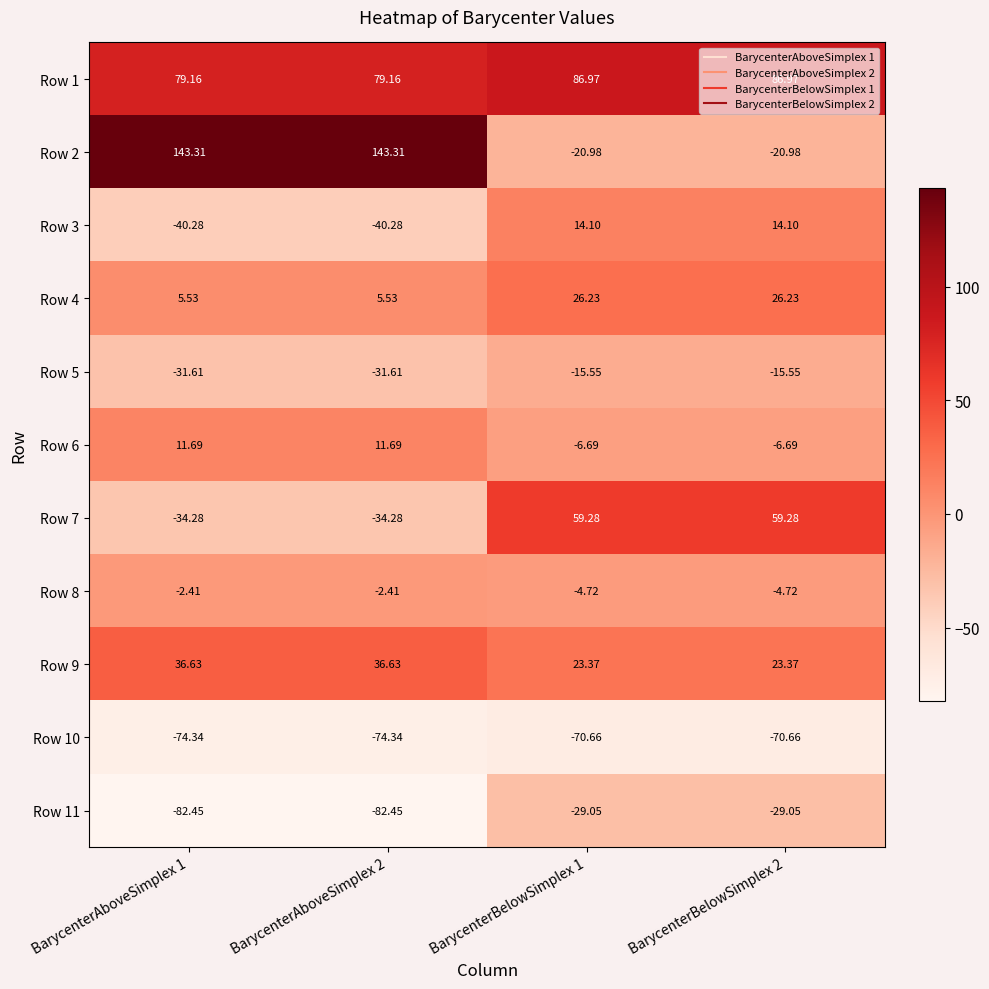

Is the value of Row 9 at BarycenterBelowSimplex 2 greater than the value of Row 11 at BarycenterBelowSimplex 1?

Yes